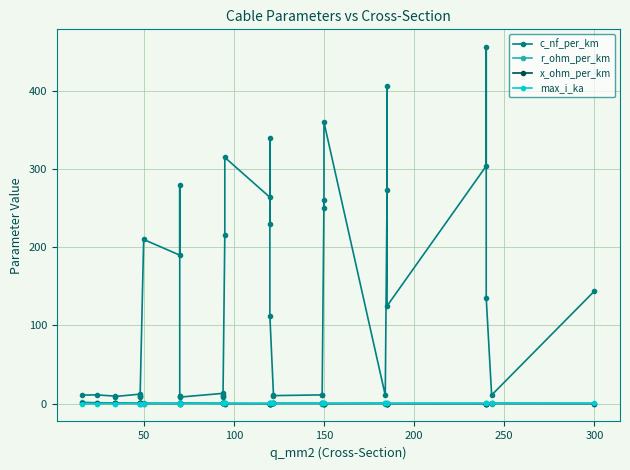

Is the value of r_ohm_per_km at 22 greater than the value of c_nf_per_km at 14?

No